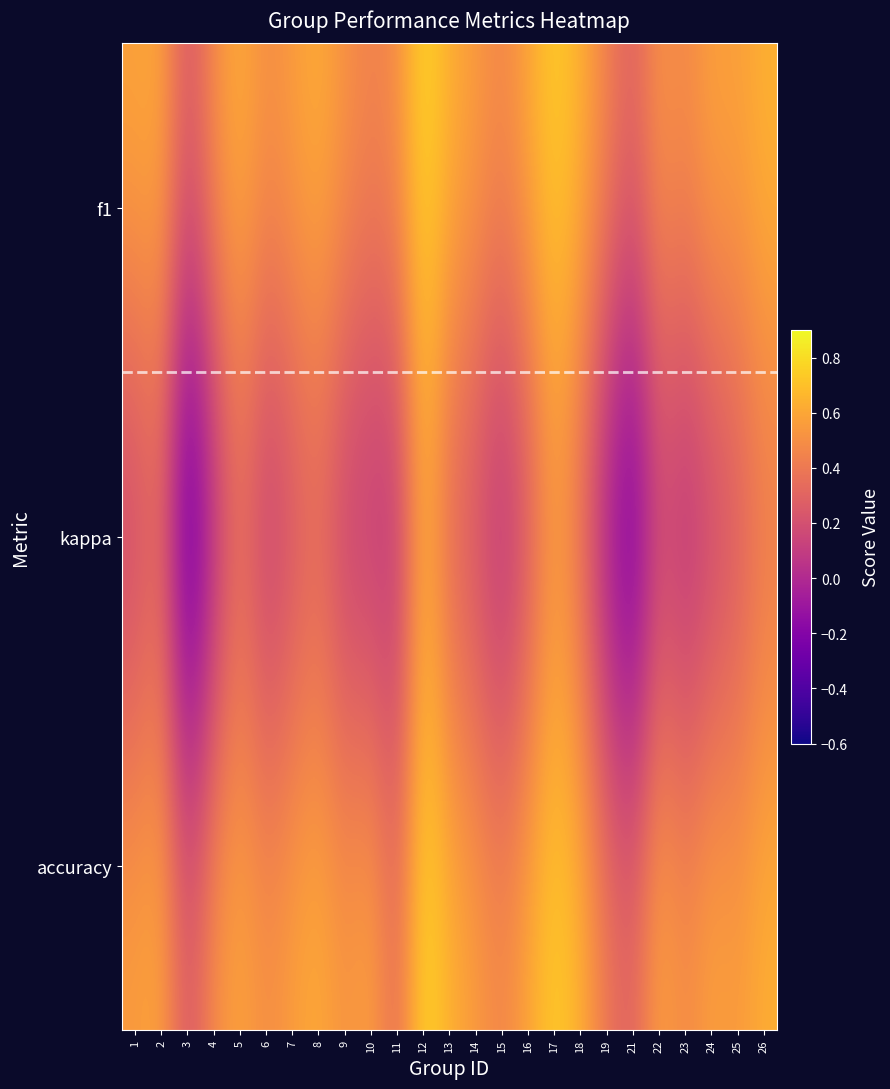

Which has a higher value, 5 or 26?

26